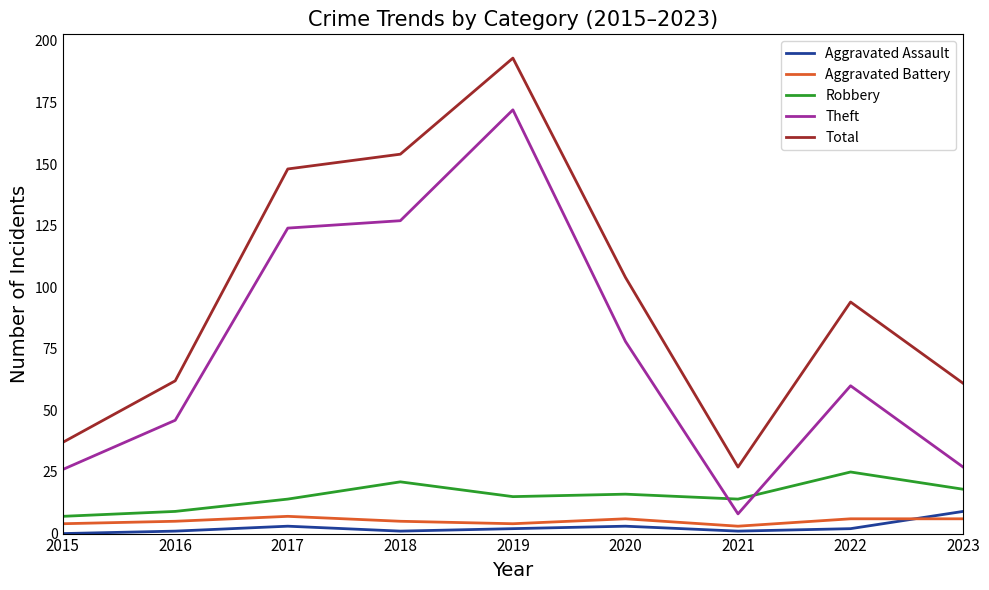

Which category has the highest value in the Aggravated Assault series?

2023